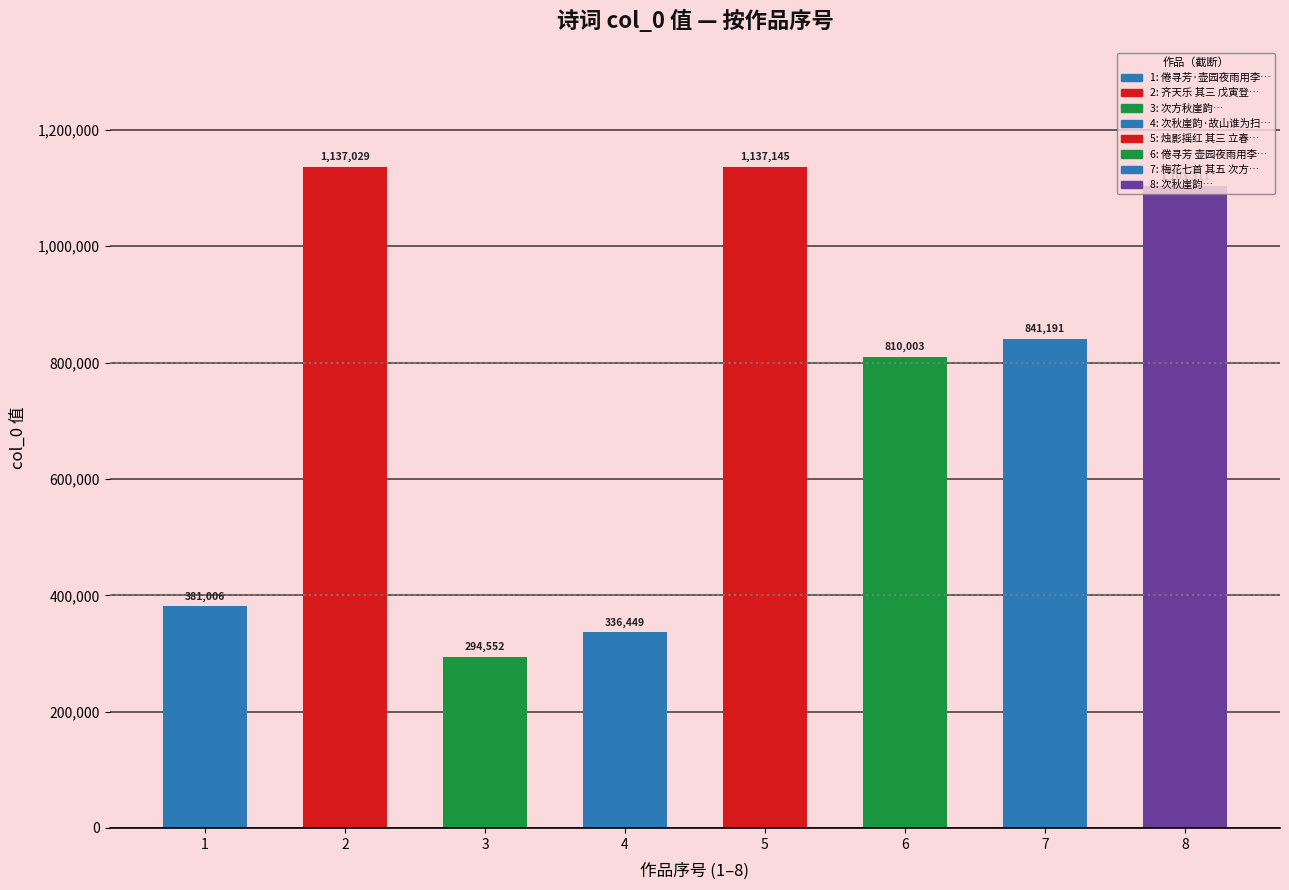

How many values are below 841191?

4